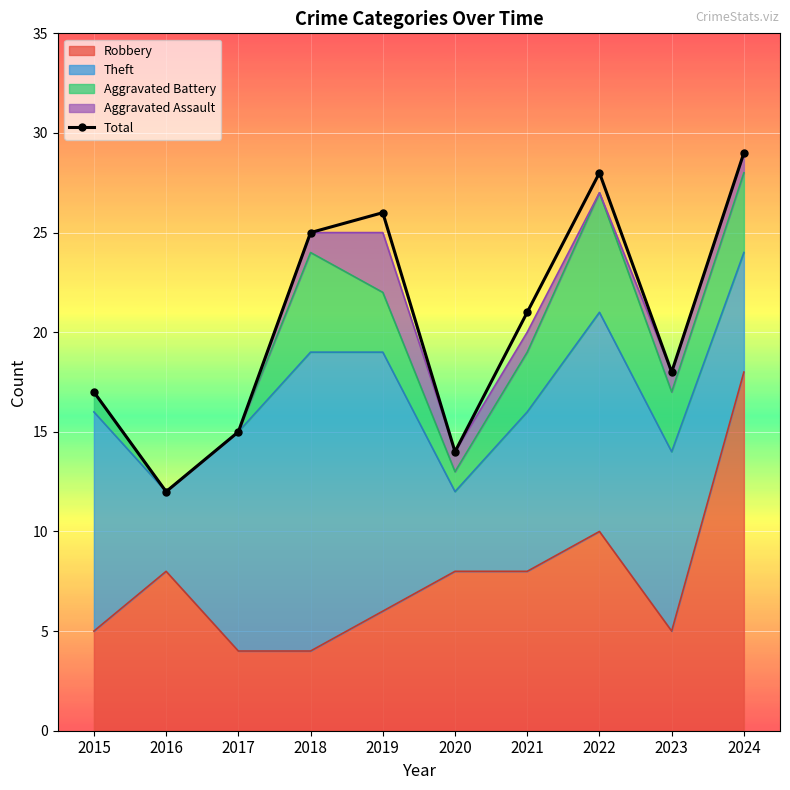

Reading left to right, what are all the values shown in this chart?

2015=17	2016=12	2017=15	2018=25	2019=26	2020=14	2021=21	2022=28	2023=18	2024=29